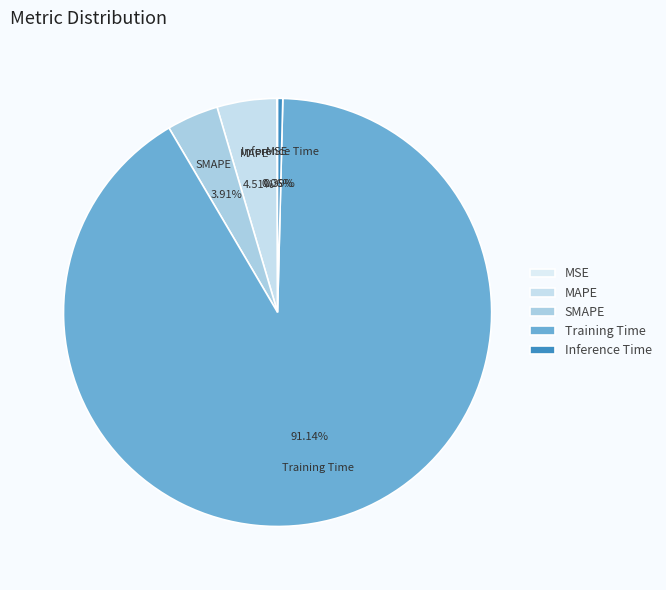

Does Training Time represent more than half of the total?

Yes